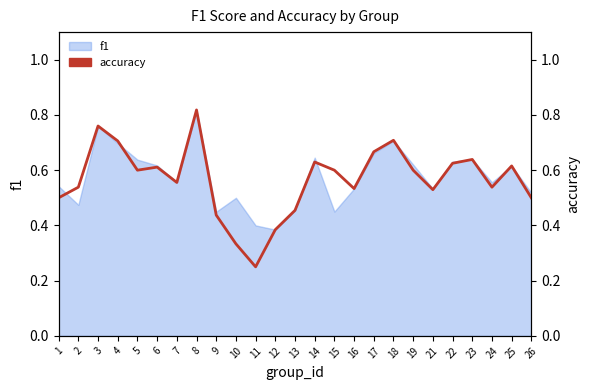

The chart shows a value of 0.5 at 8. True or false?

False